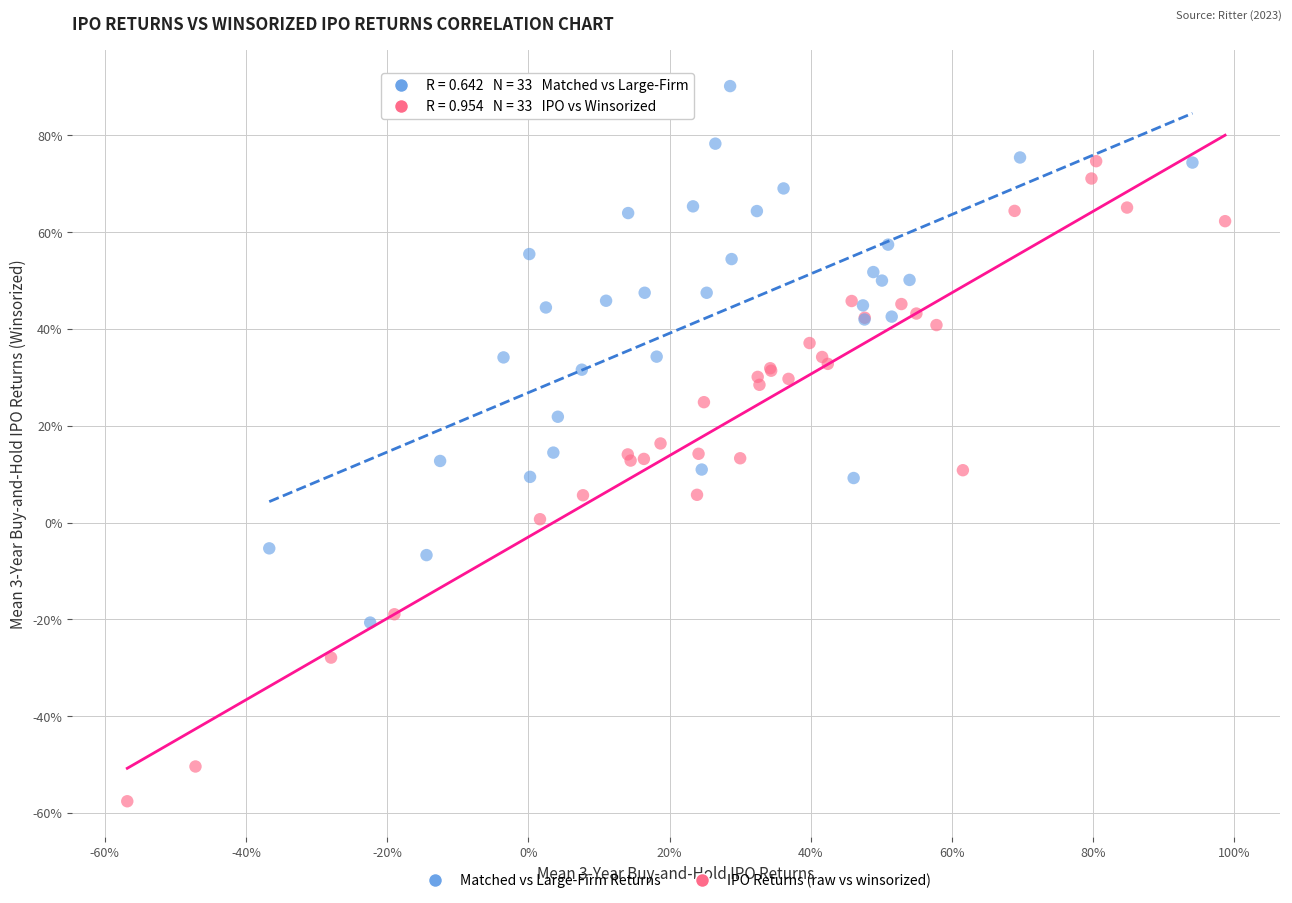

What are all the series names shown in the legend?

Matched vs Large-Firm Returns, IPO Returns (raw vs winsorized)